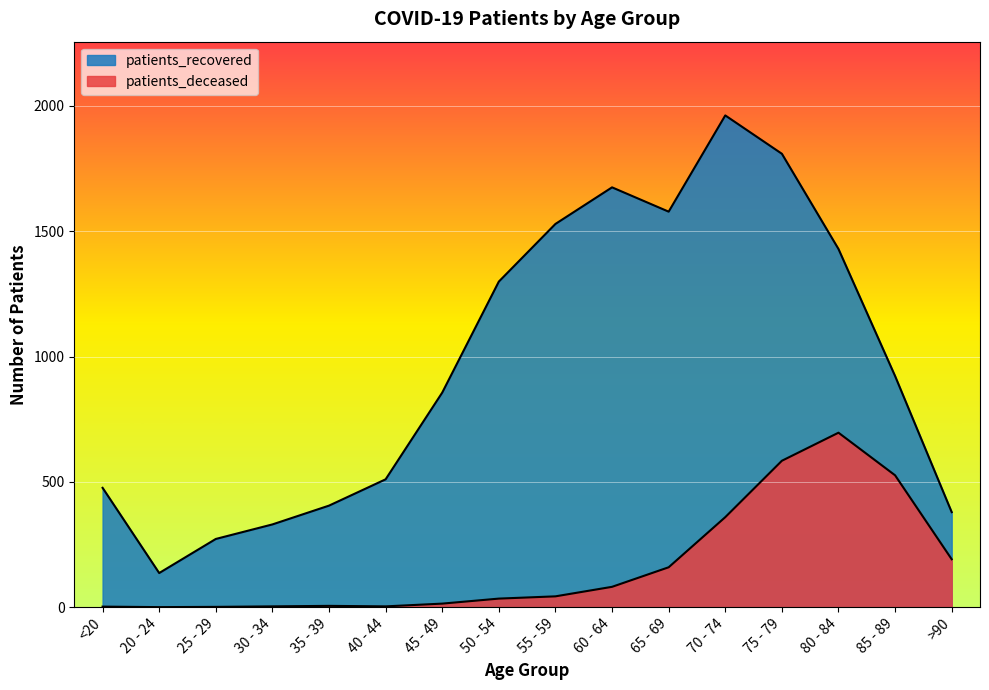

In patients_recovered, how many points are lower than both neighbors (excluding endpoints)?

2